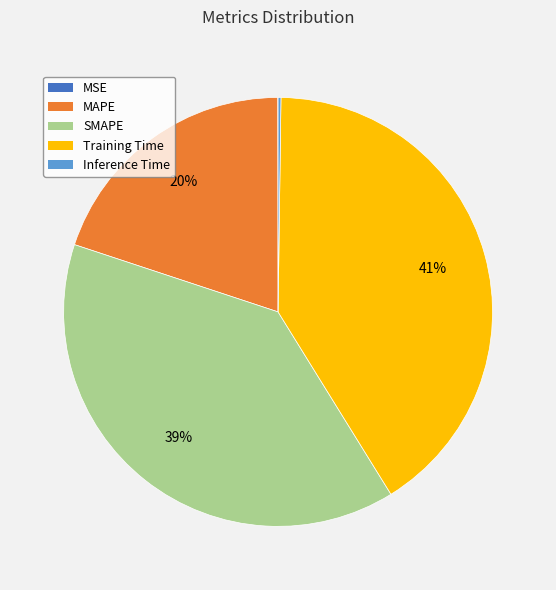

Between MAPE and Training Time, which is larger?

Training Time